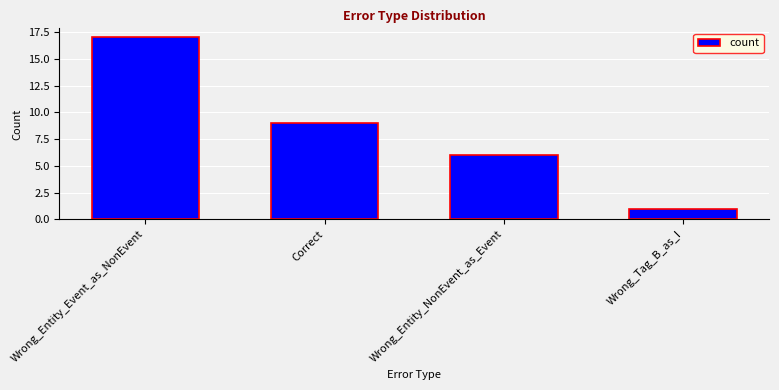

How many categories are shown in the chart?

4